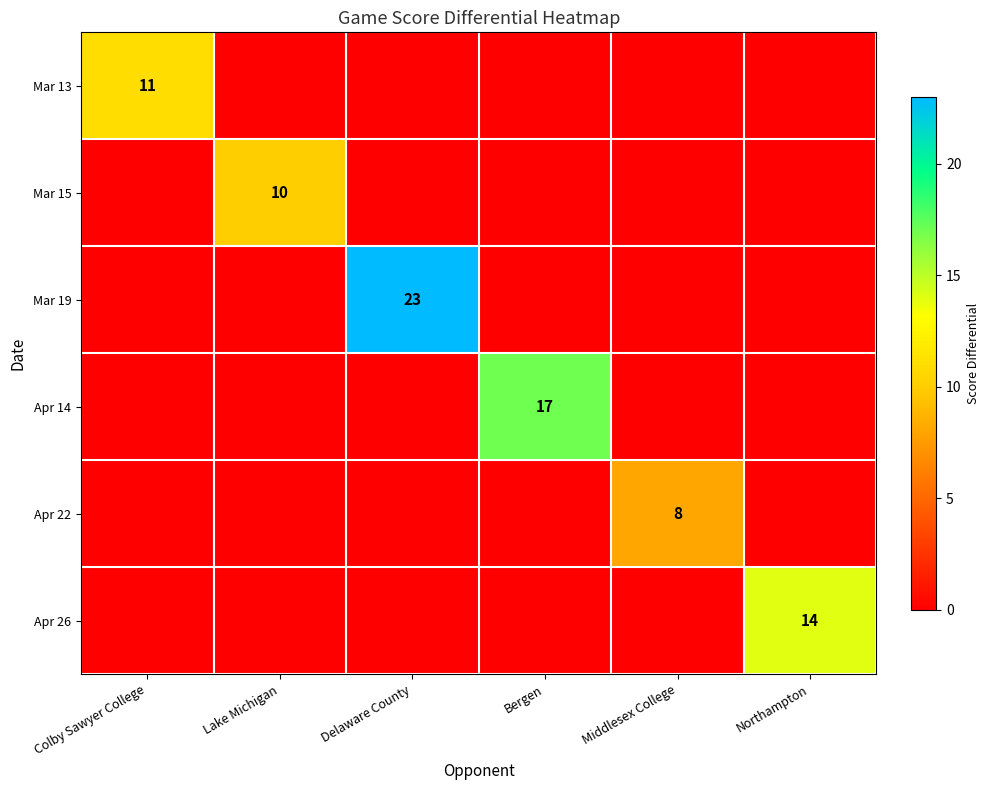

Which label corresponds to the largest value in the chart?

Delaware County